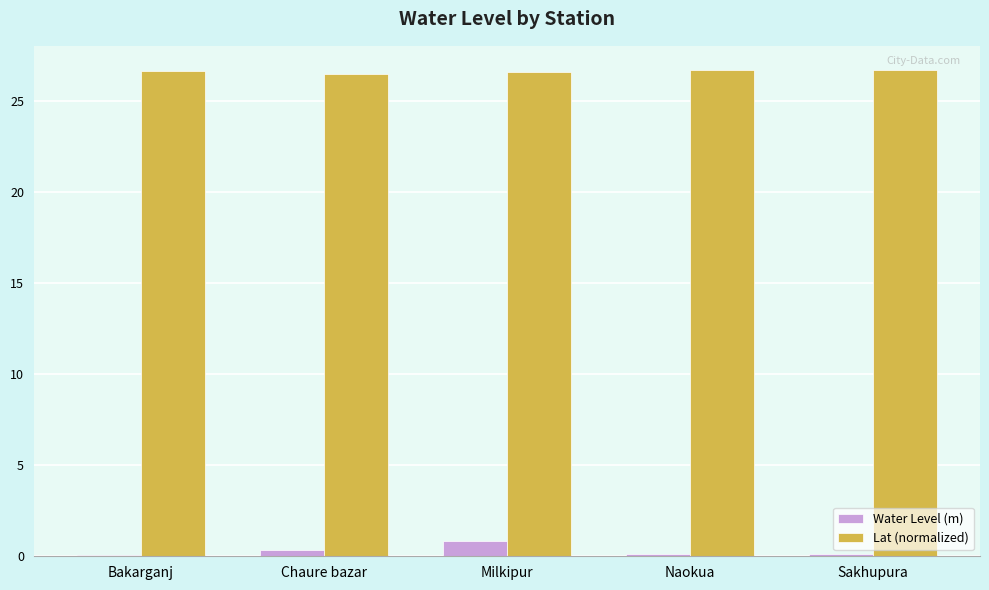

What is the maximum value for Water Level (m)?

0.8